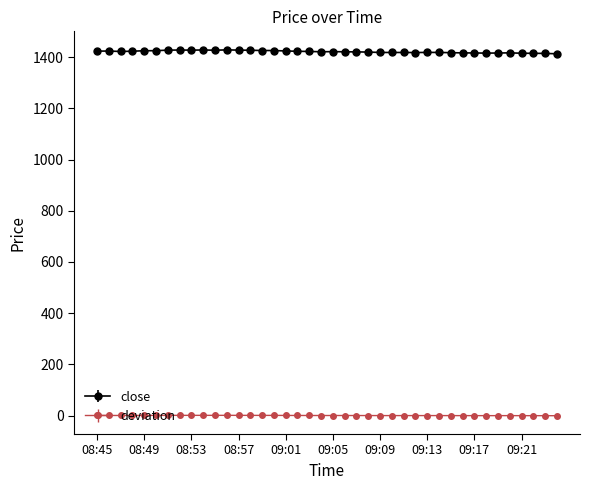

What is the maximum value for close?

1428.8